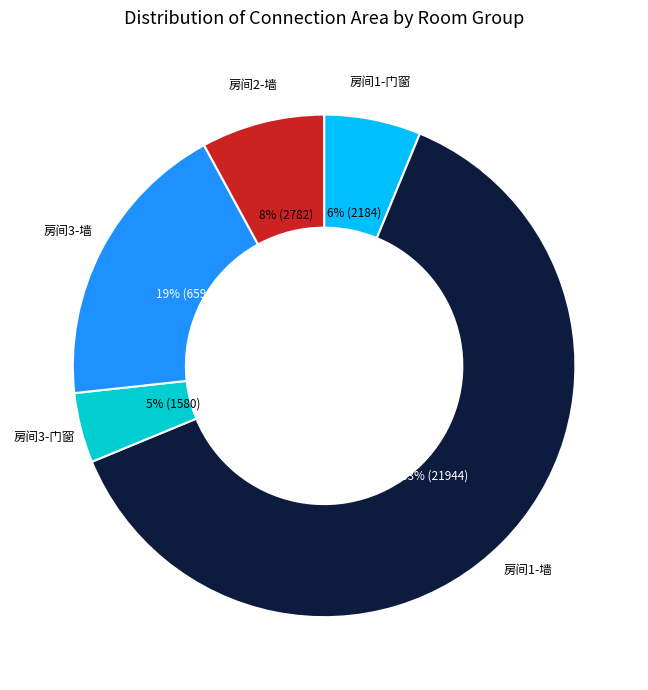

Which slice is the smallest?

3(门/窗)